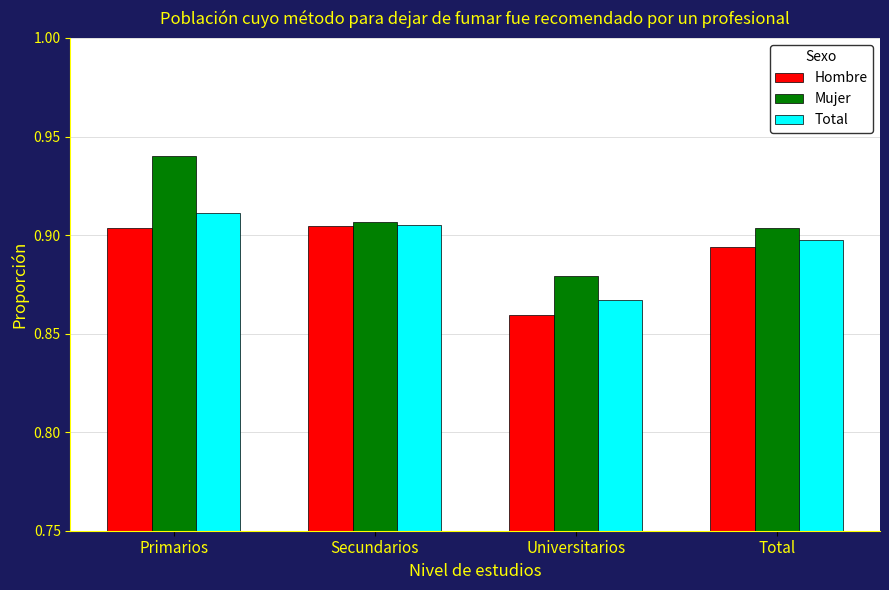

At which label is Mujer closest to 0?

Universitarios